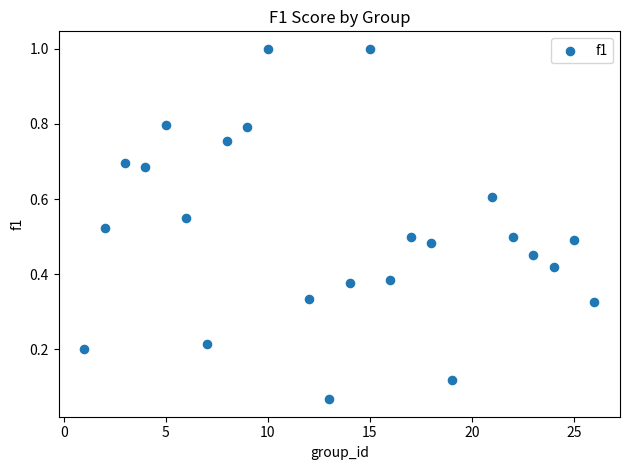

What is the range of X values (max minus min)?

25.0